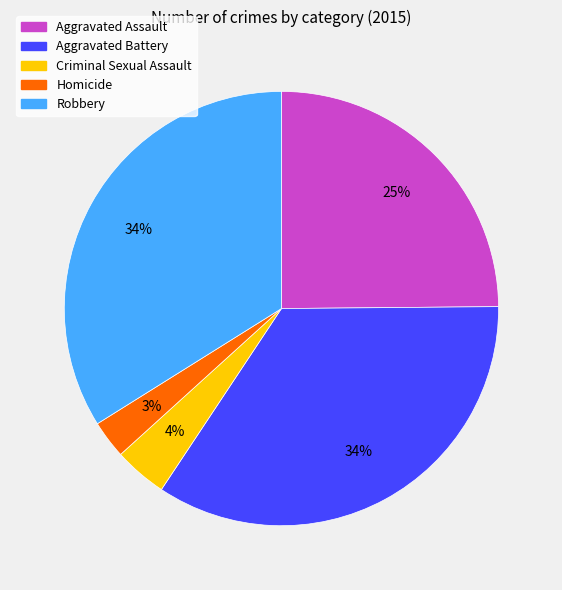

Is the sum of Aggravated Assault and Criminal Sexual Assault greater than half?

No